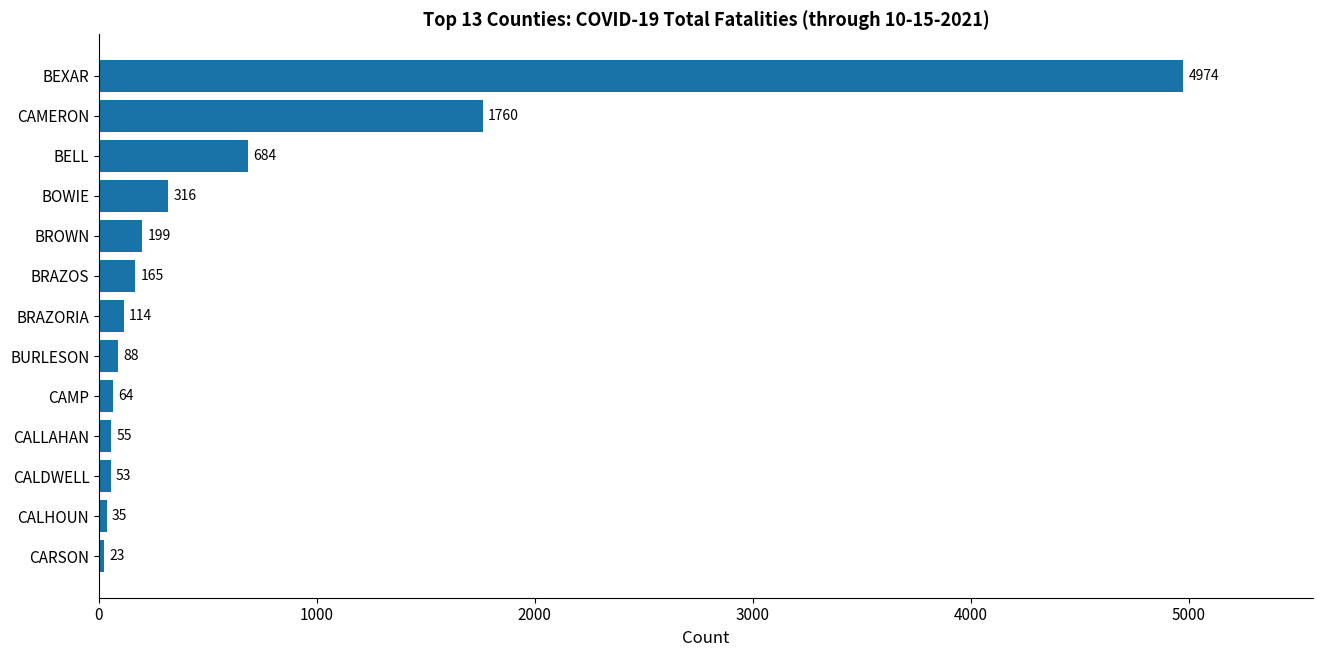

Read the value at BURLESON, to the nearest 100.

100